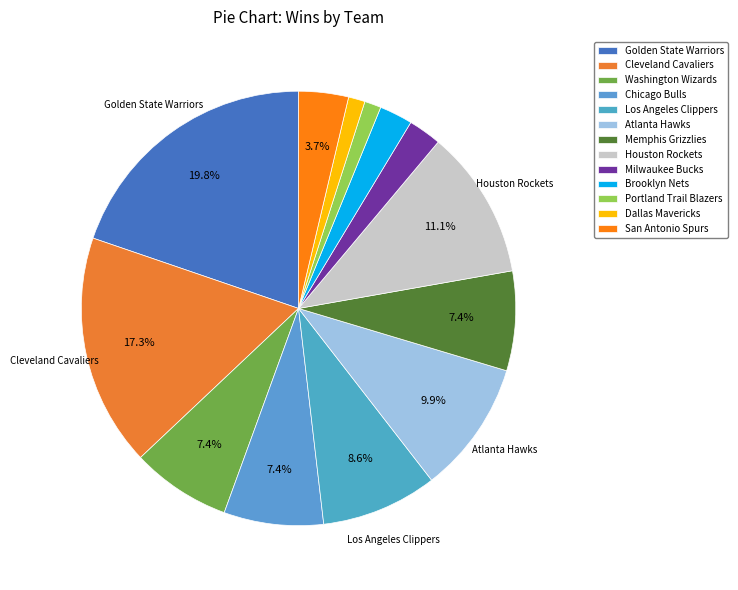

Does Milwaukee Bucks represent more than half of the total?

No